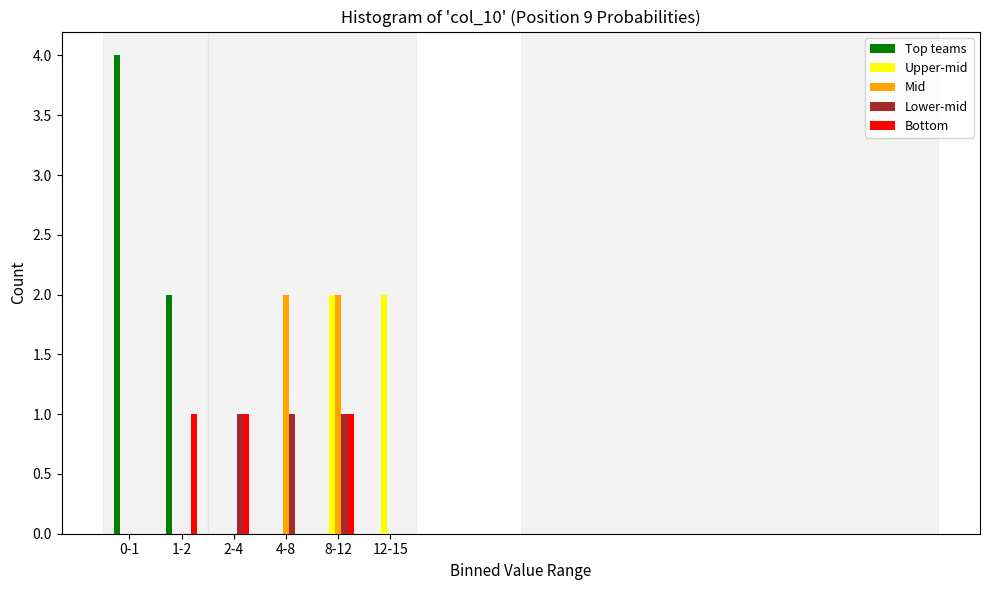

Reading left to right, list all the values displayed in this chart.

Top teams: 0-1=4	1-2=2	2-4=0	4-8=0	8-12=0	12-15=0
Upper-mid: 0-1=0	1-2=0	2-4=0	4-8=0	8-12=2	12-15=2
Mid: 0-1=0	1-2=0	2-4=0	4-8=2	8-12=2	12-15=0
Lower-mid: 0-1=0	1-2=0	2-4=1	4-8=1	8-12=1	12-15=0
Bottom: 0-1=0	1-2=1	2-4=1	4-8=0	8-12=1	12-15=0